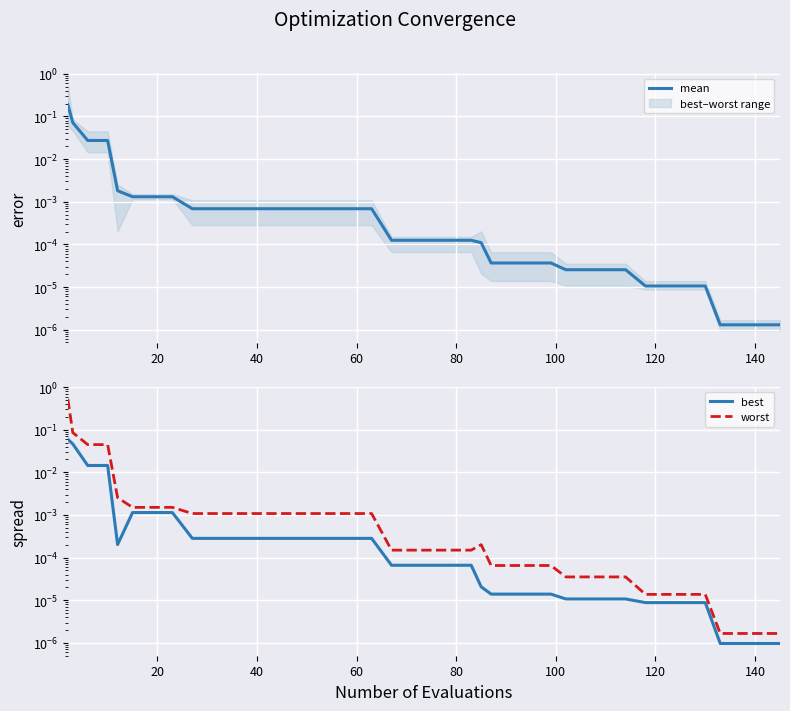

True or false: mean has a value of 0.0 at 36.

False